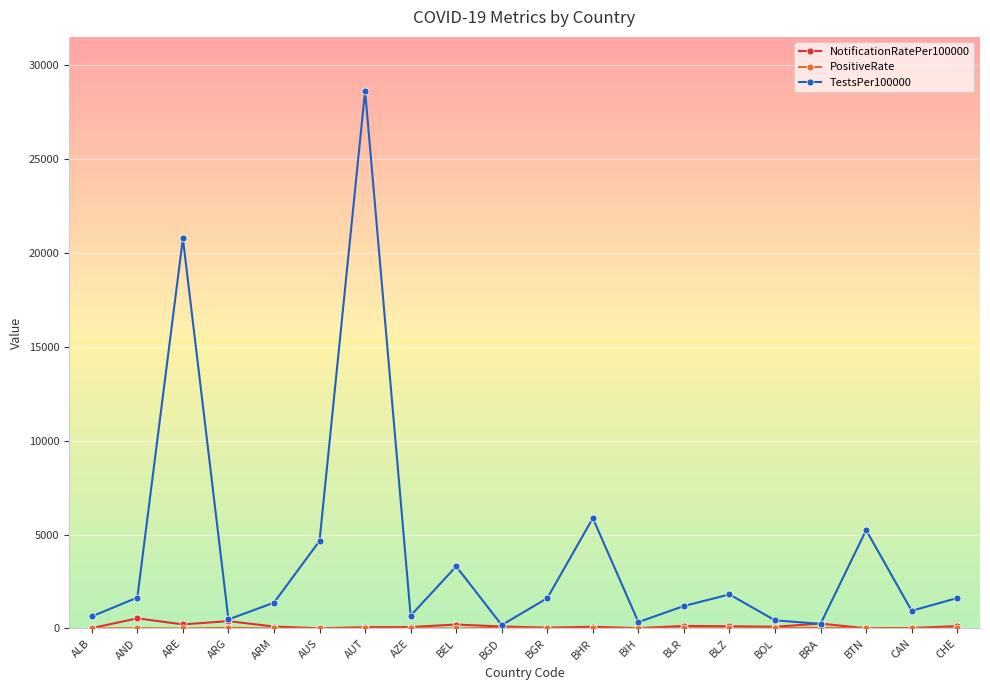

True or false: NotificationRatePer100000 has a value of 17.7 at BGR.

False